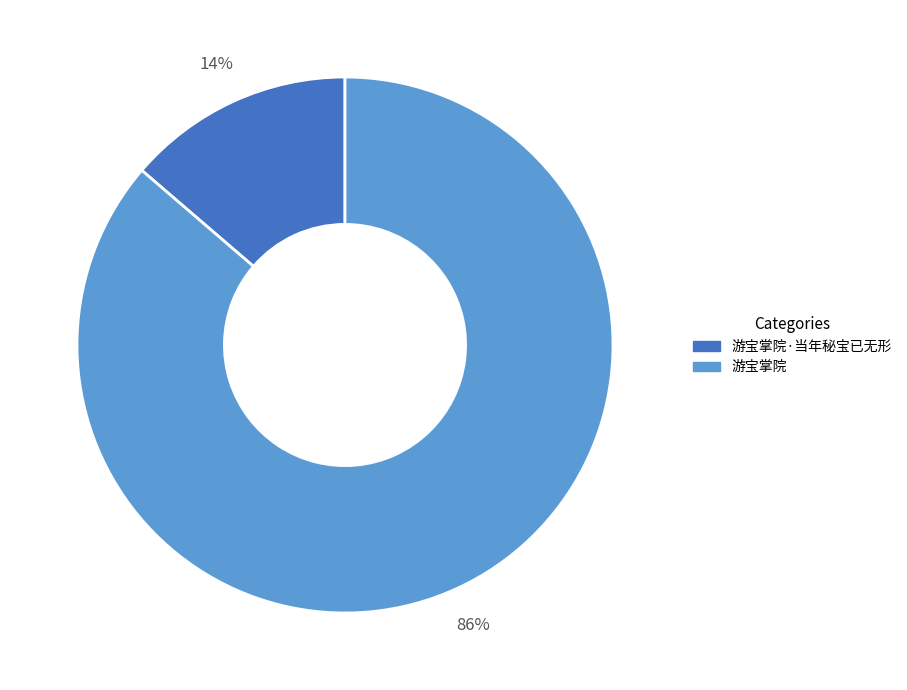

Which slice represents more than half of the pie?

游宝掌院